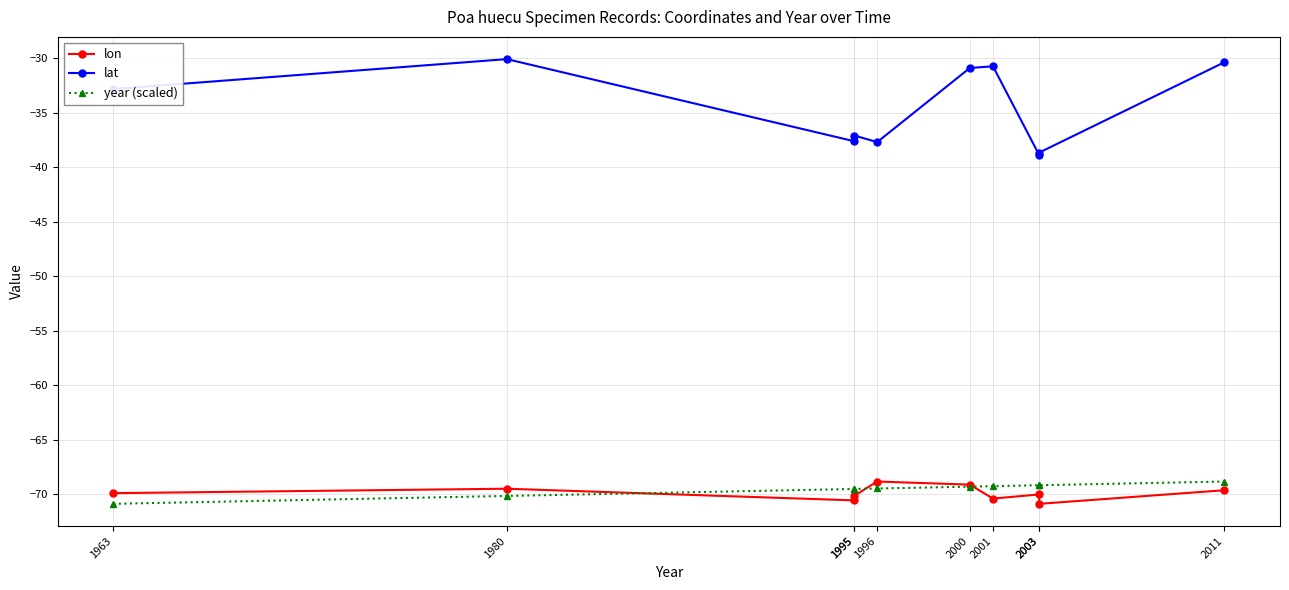

True or false: year (scaled) has more than 2 points higher than both neighbors.

False